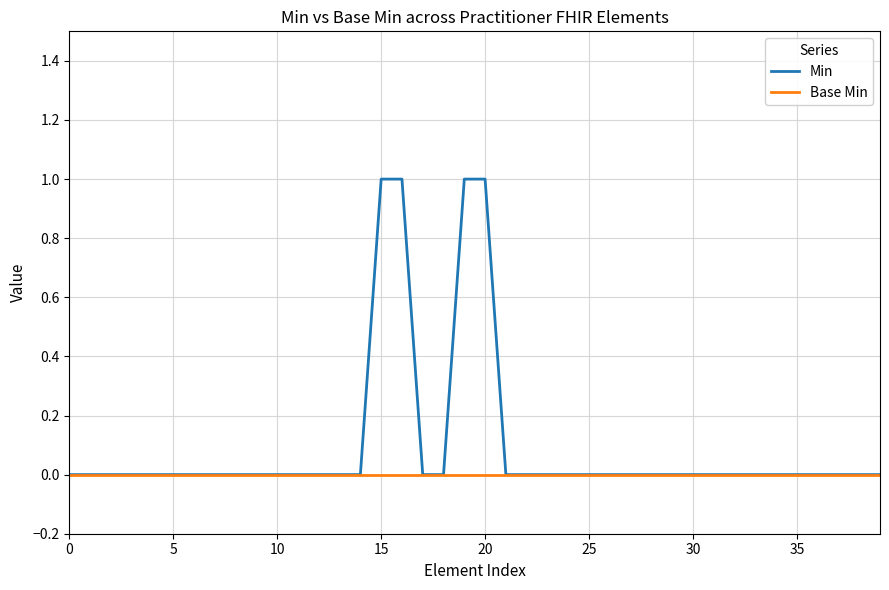

Does the chart have visible grid lines?

Yes